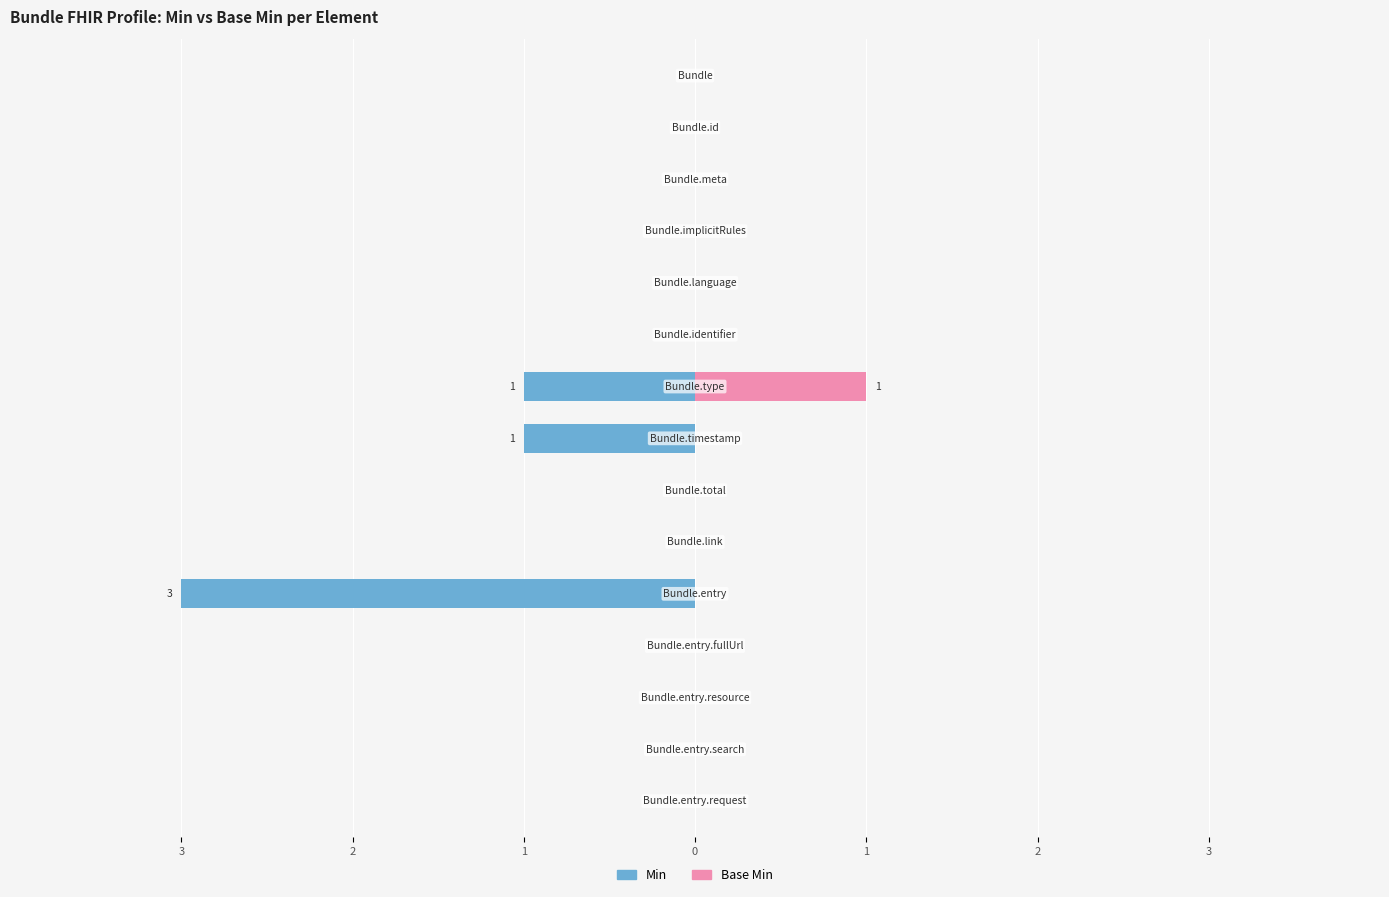

Between 1 and 8, which series saw the biggest shift?

Min